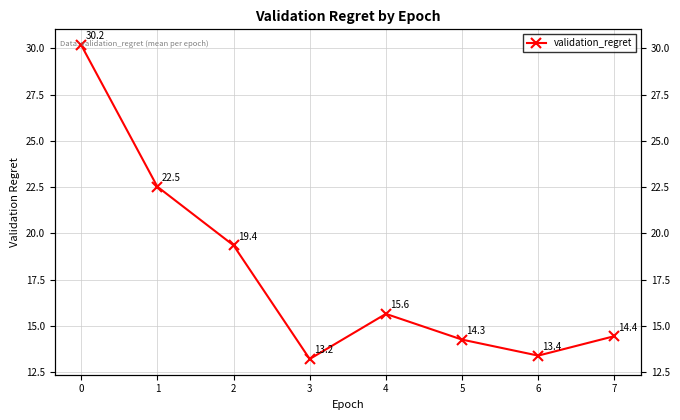

The chart shows a value of 14.3 at 5. True or false?

True